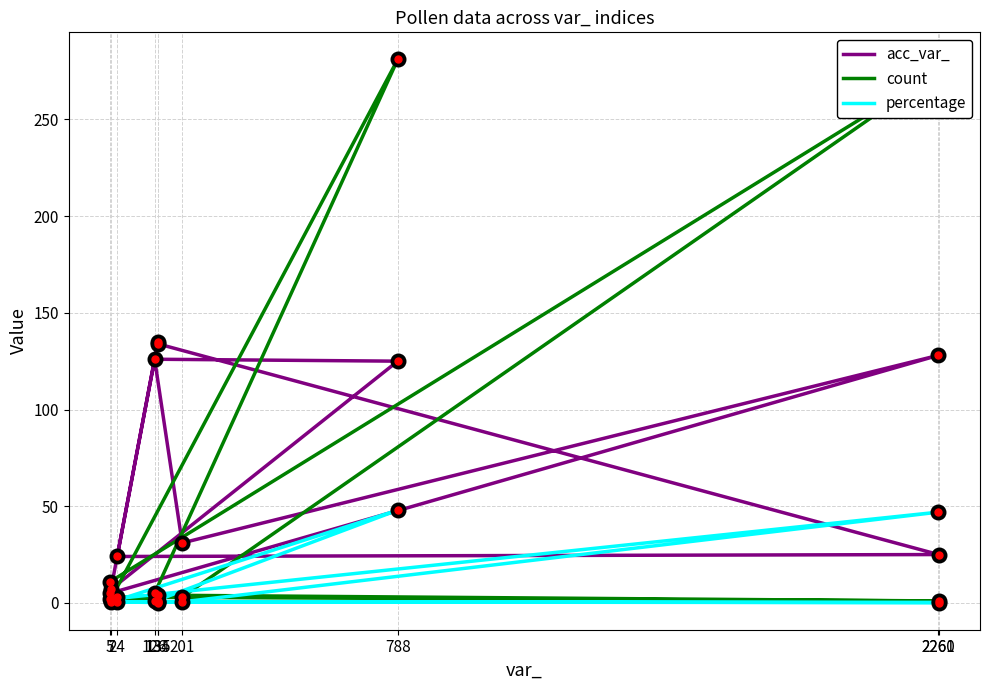

How many distinct data groups are displayed?

3